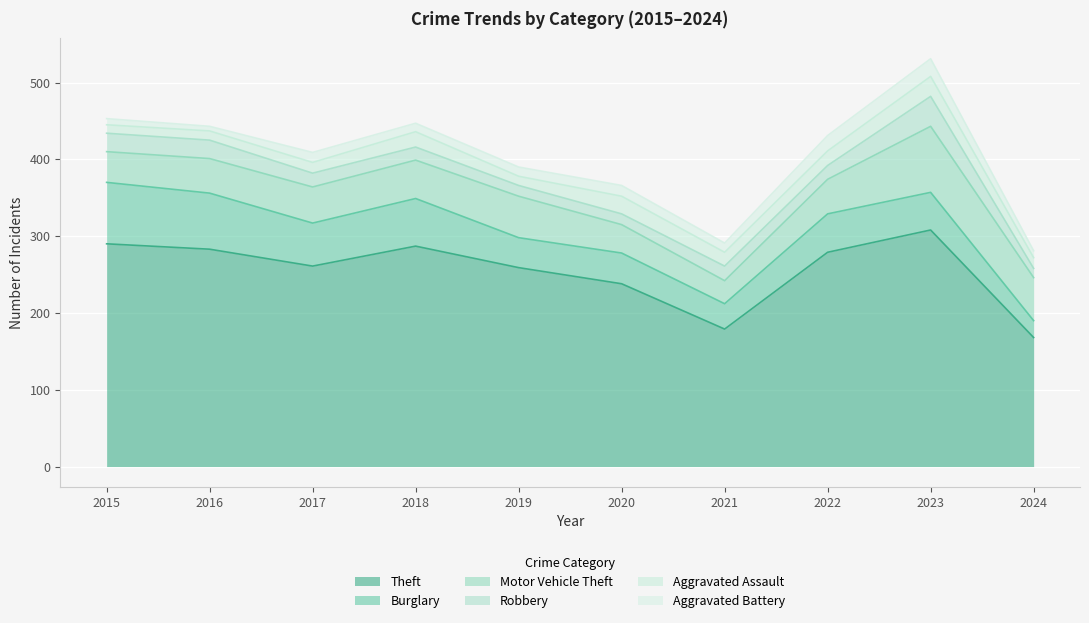

Where is the first local maximum for Burglary?

2018